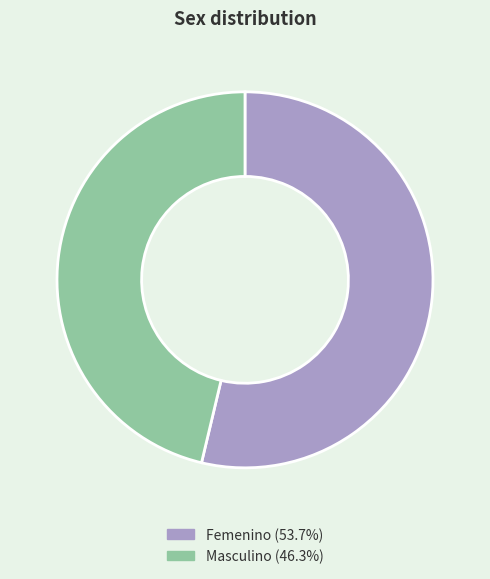

Is there a majority slice in this chart?

Yes